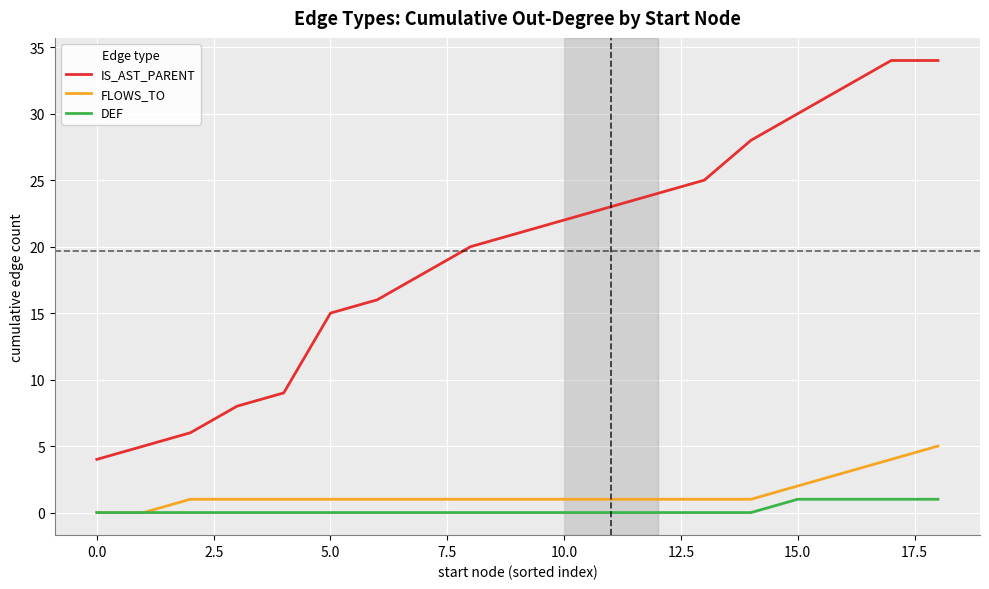

Which series has the largest total across all categories?

IS_AST_PARENT